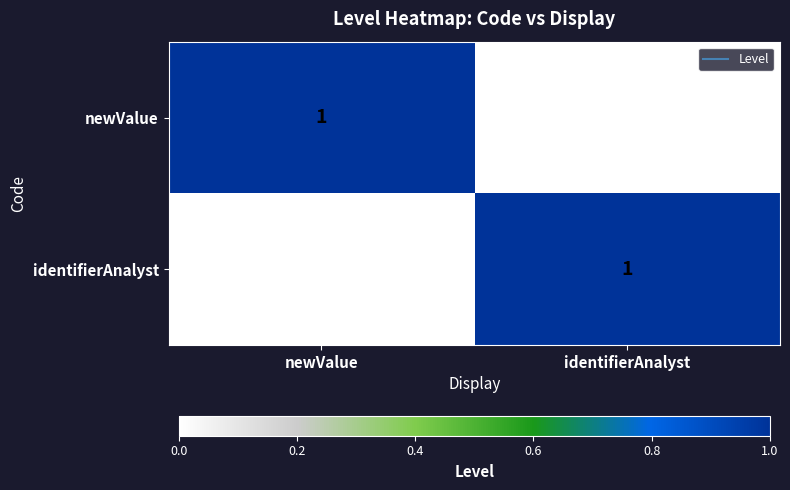

What is the greatest value displayed?

1